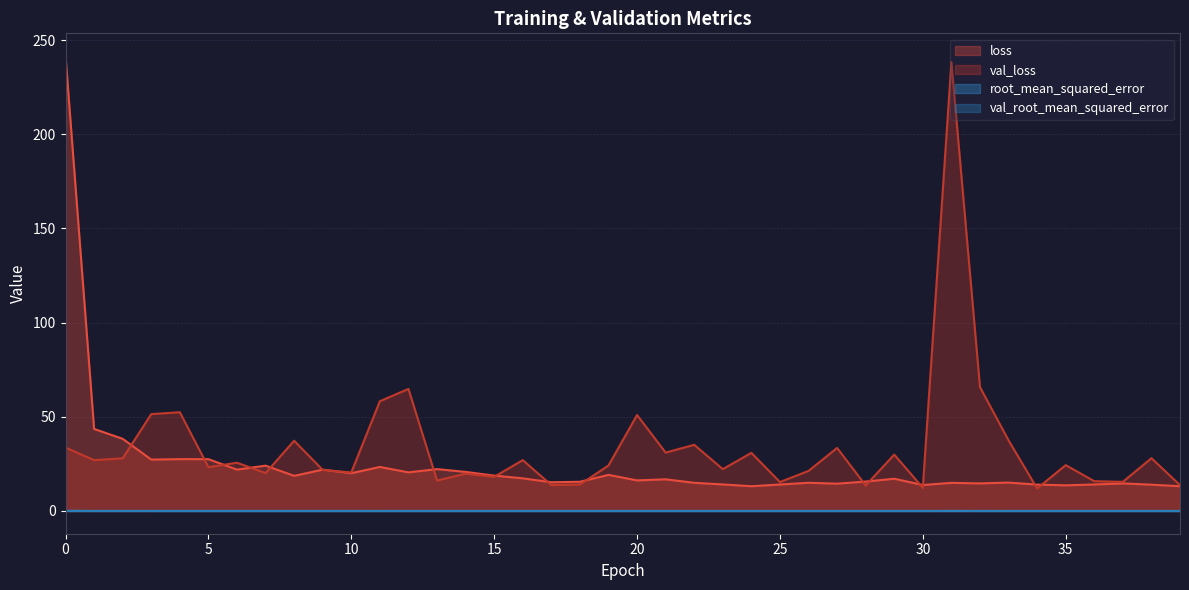

How many times do val_loss and loss cross each other?

17